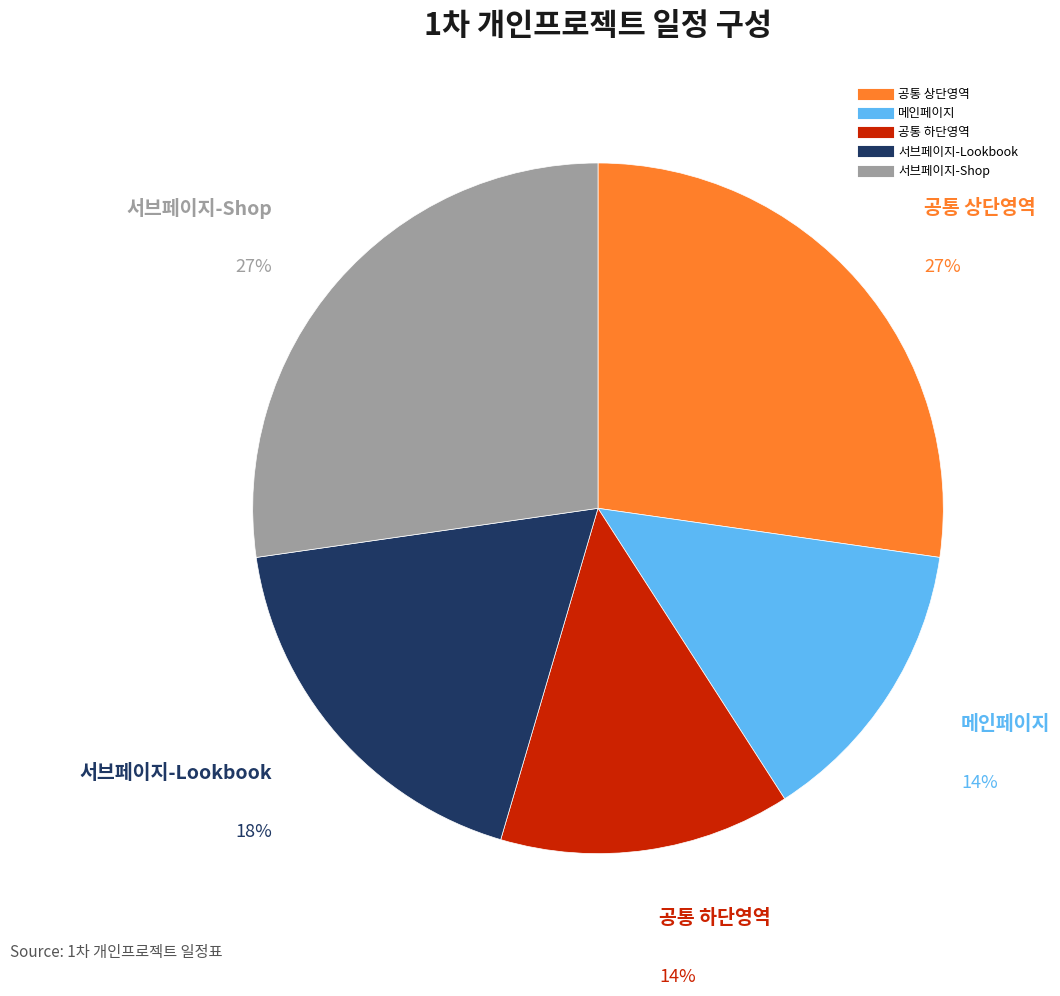

How many segments does this pie chart have?

5